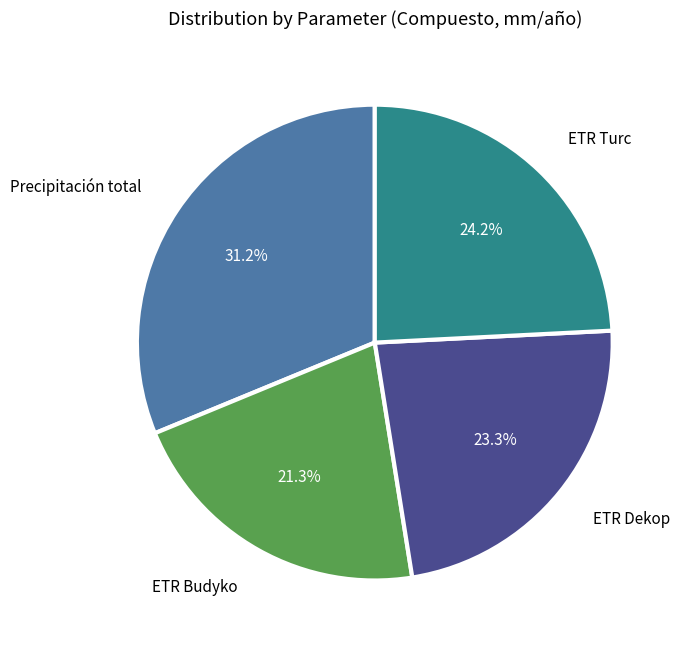

Does any single category account for the majority?

No